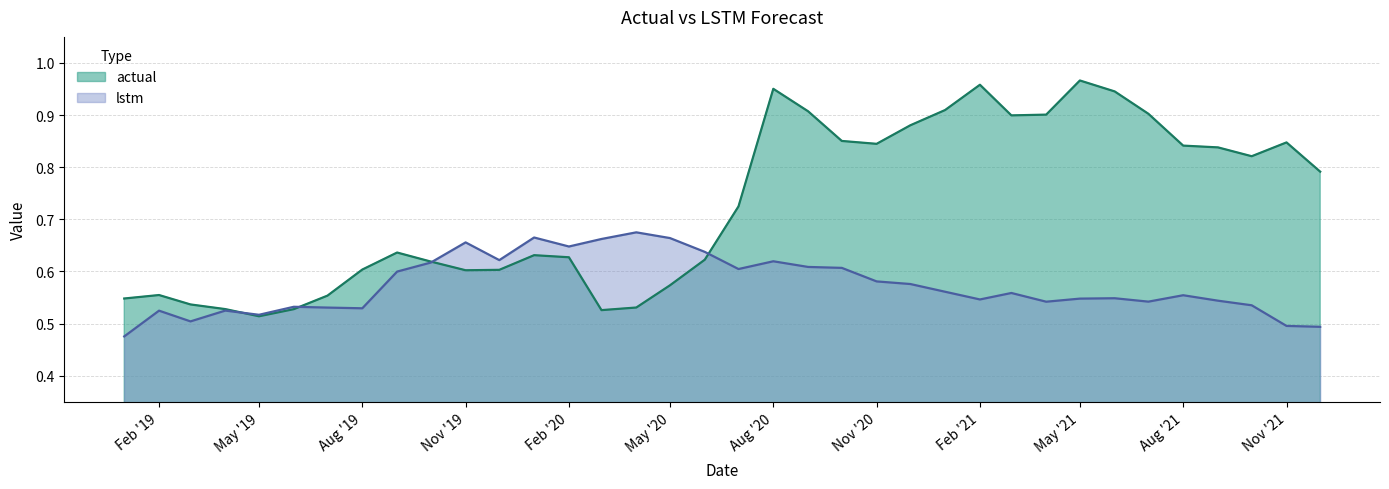

Count the number of data series in this chart.

2